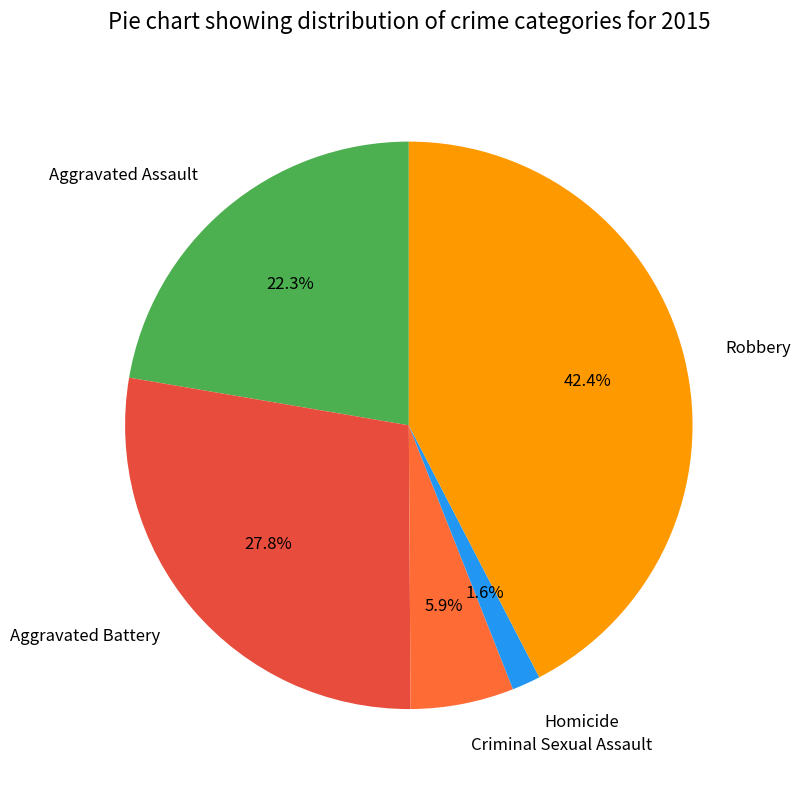

Does any single category account for the majority?

No